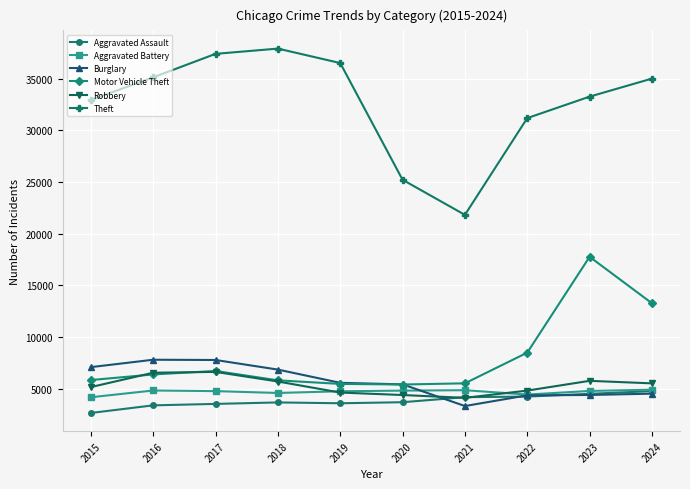

What is the total value across all series at 2018?

64439